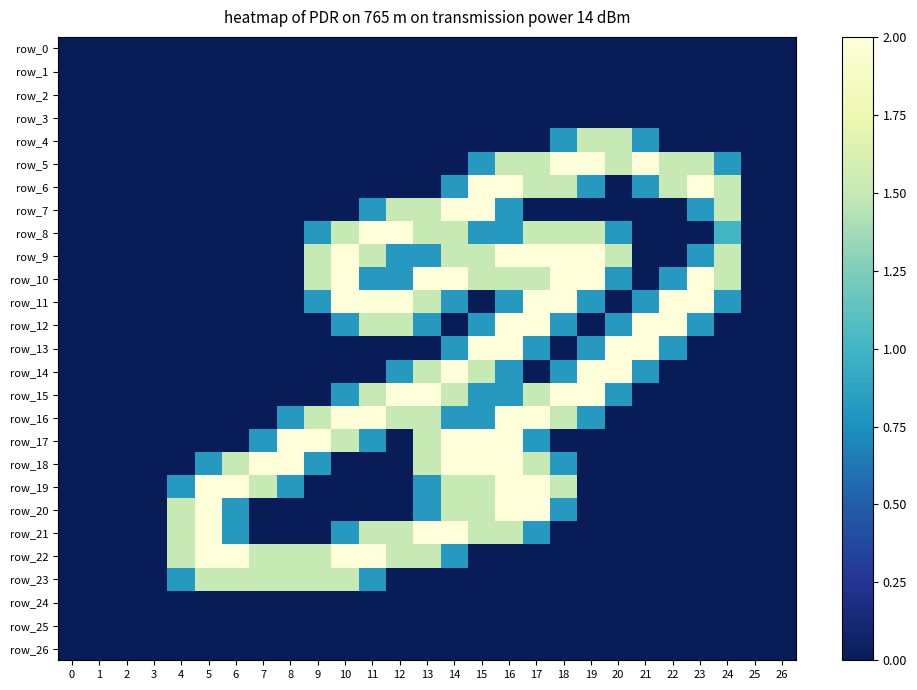

List the labels in order of row_20 value, smallest first.

0, 1, 2, 3, 7, 8, 9, 10, 11, 12, 19, 20, 21, 22, 23, 24, 25, 26, 6, 13, 18, 4, 14, 15, 5, 16, 17